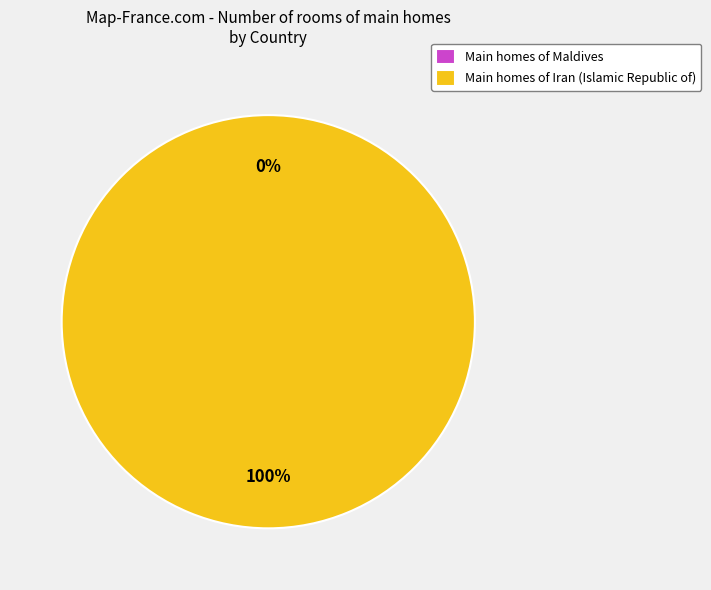

Rank the categories by value from highest to lowest.

Iran (Islamic Republic of), Maldives